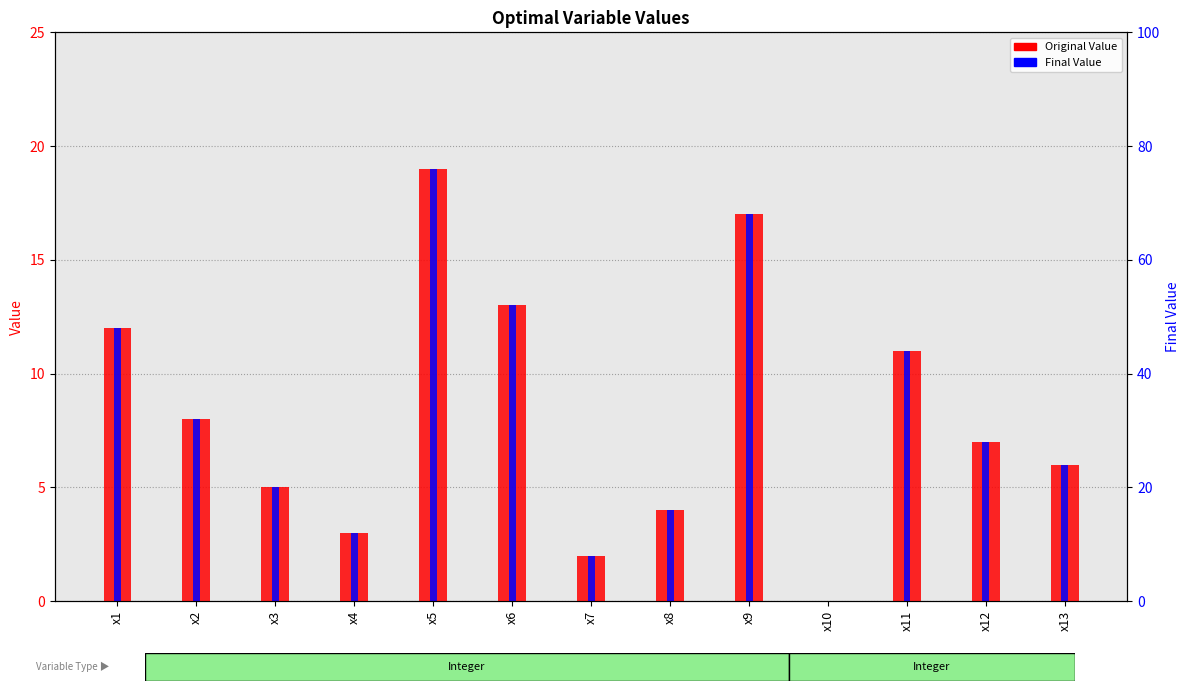

True or false: Original Value has a value of 13 at x6.

True